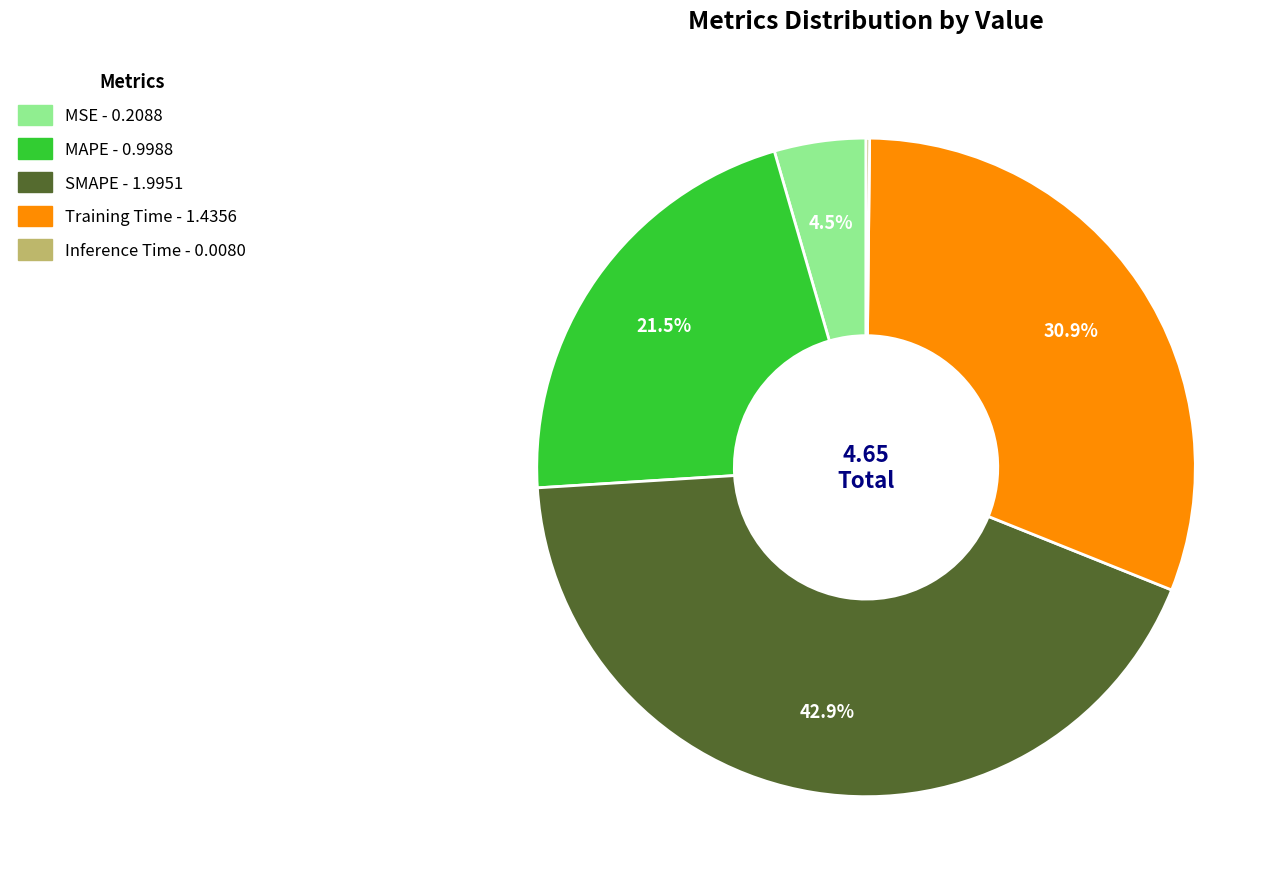

What percentage is NOT represented by SMAPE?

57.1%